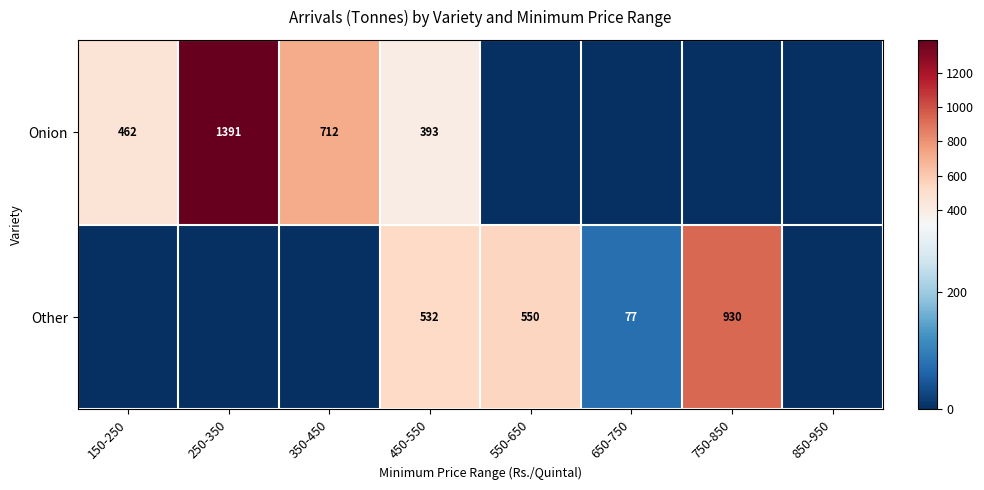

The Onion series shows 462 at 150-250. True or false?

True